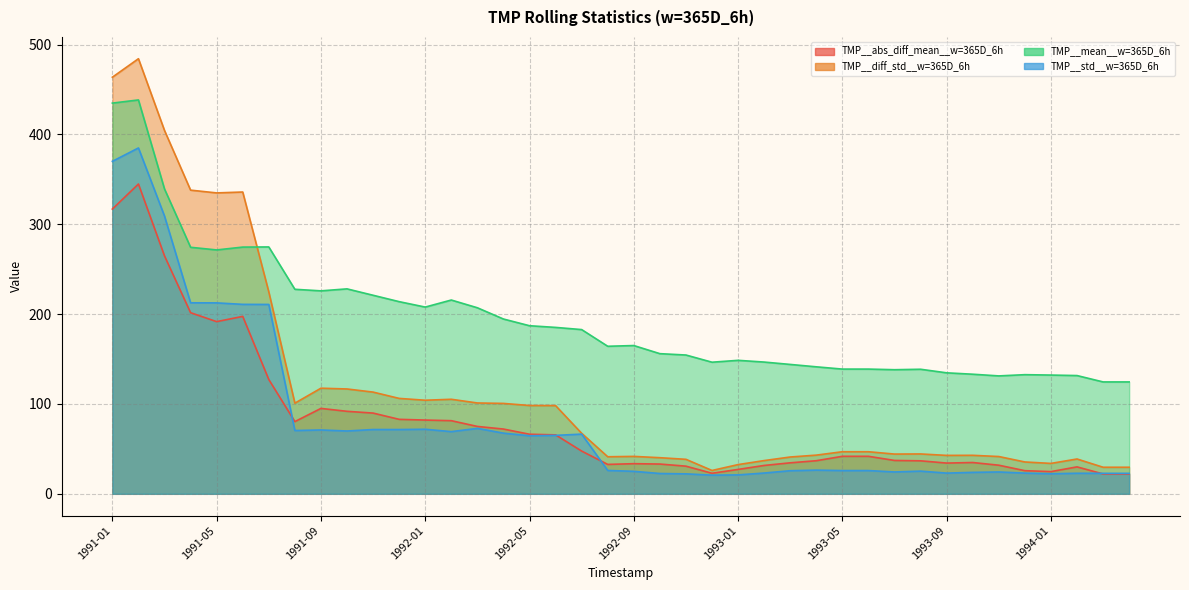

The value of TMP__std__w=365D_6h at 1993-03 is 25.7. True or false?

True